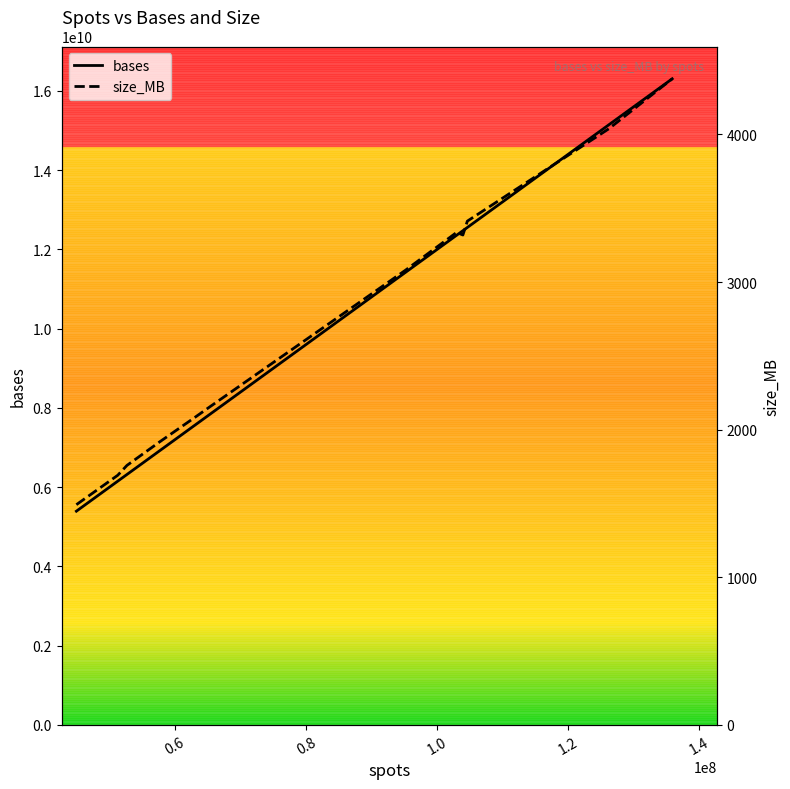

What is the lowest value of the size_MB series?

1492